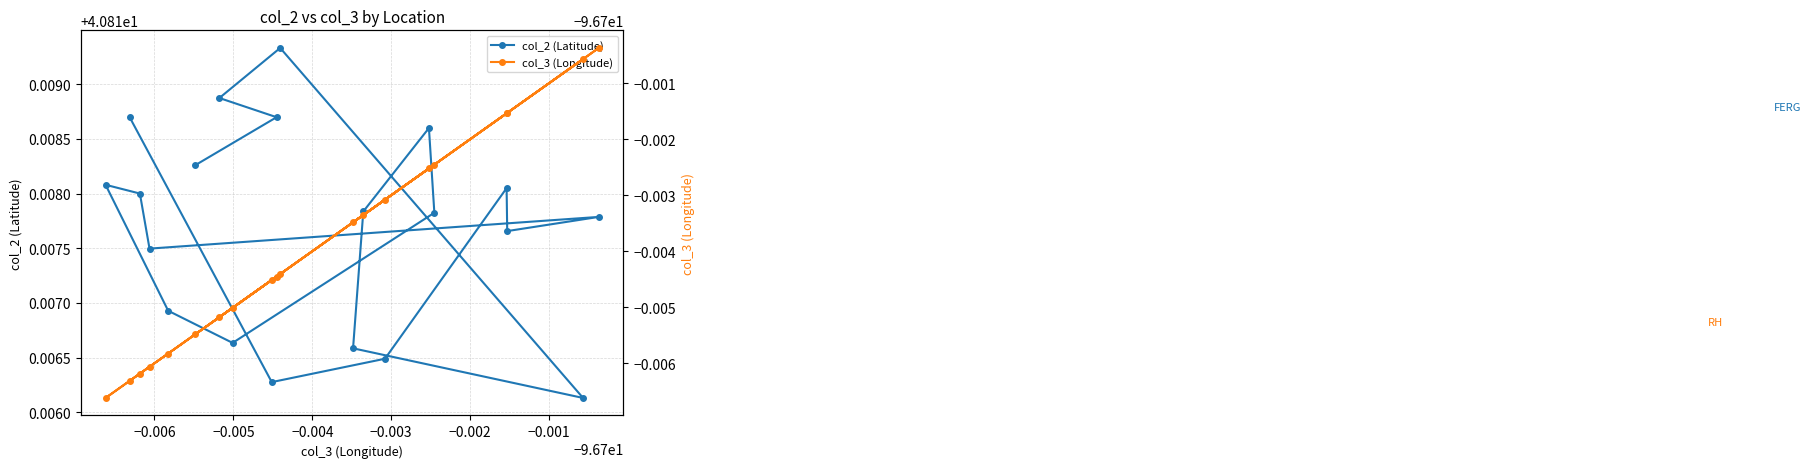

Count the col_2 (Latitude) values in the range 40 to 41.

20